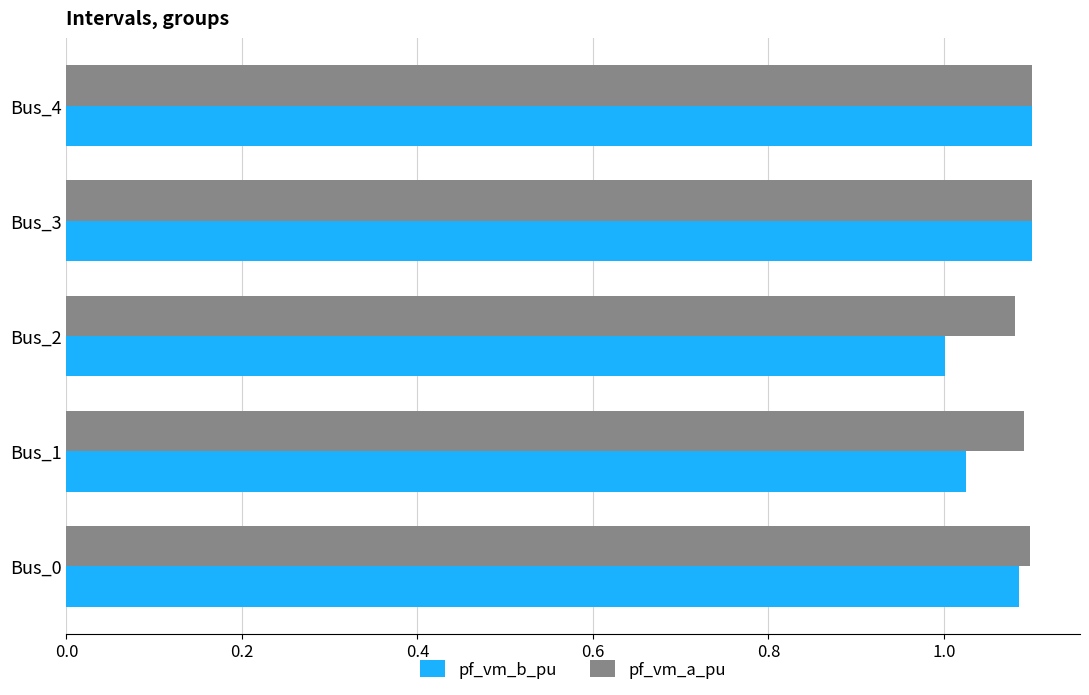

At how many categories does at least one series exceed 1?

5